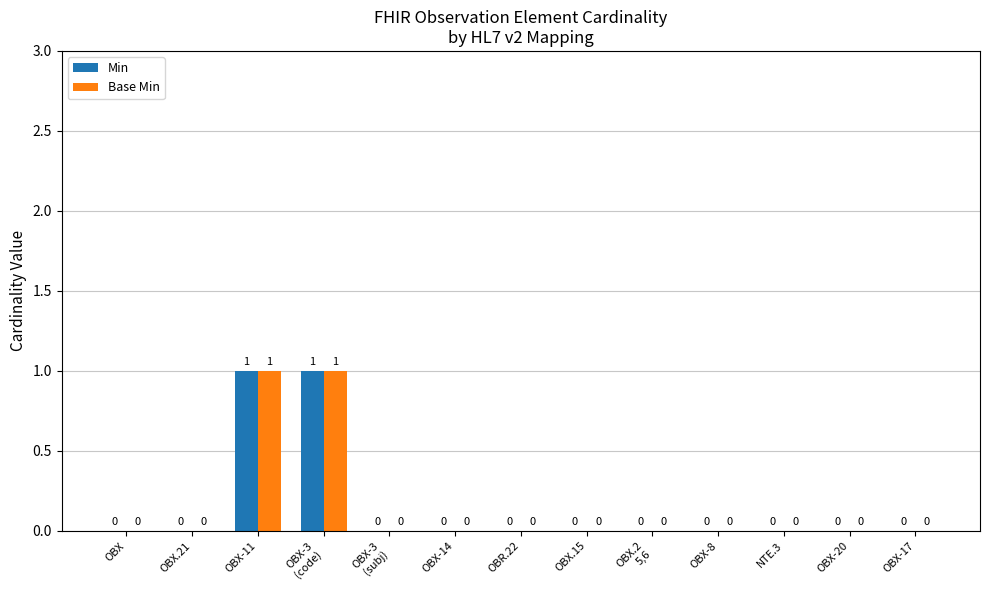

How many Base Min values are between 0 and 1?

13